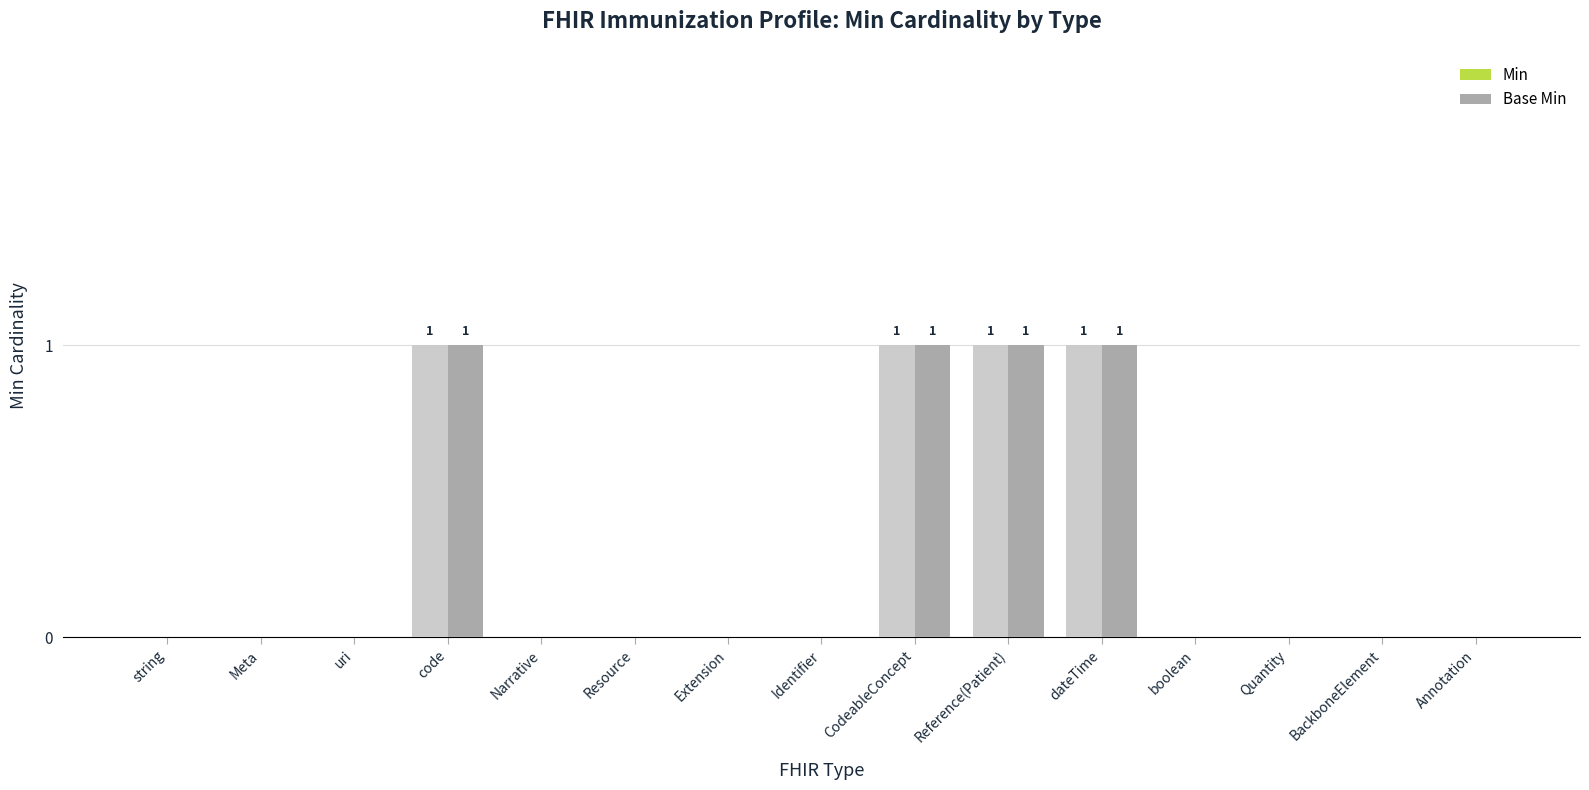

The value of Min at BackboneElement is 0. True or false?

True